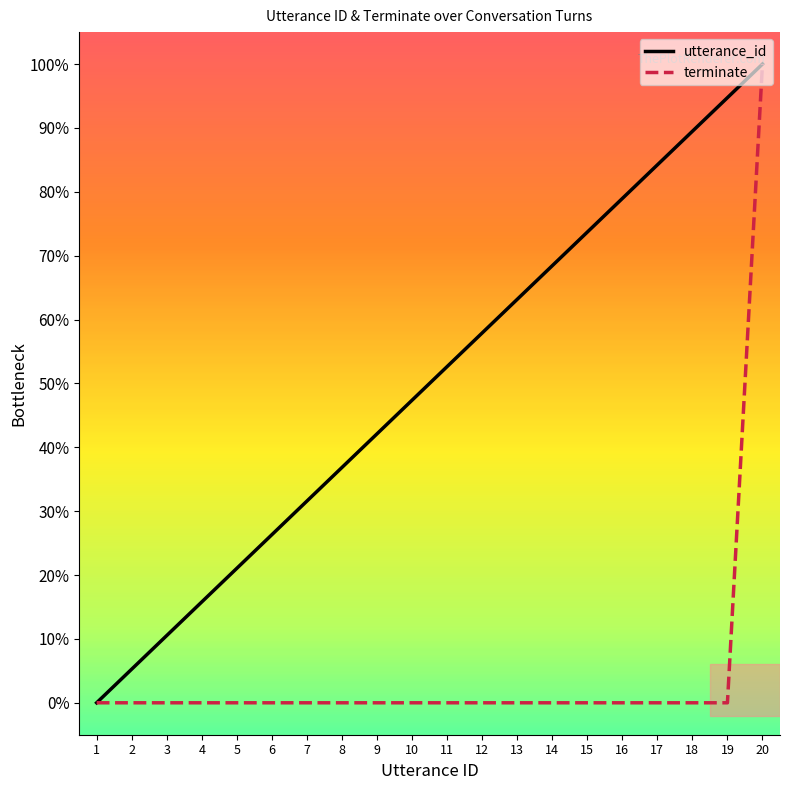

At 10, list the series in order from largest to smallest.

utterance_id, terminate